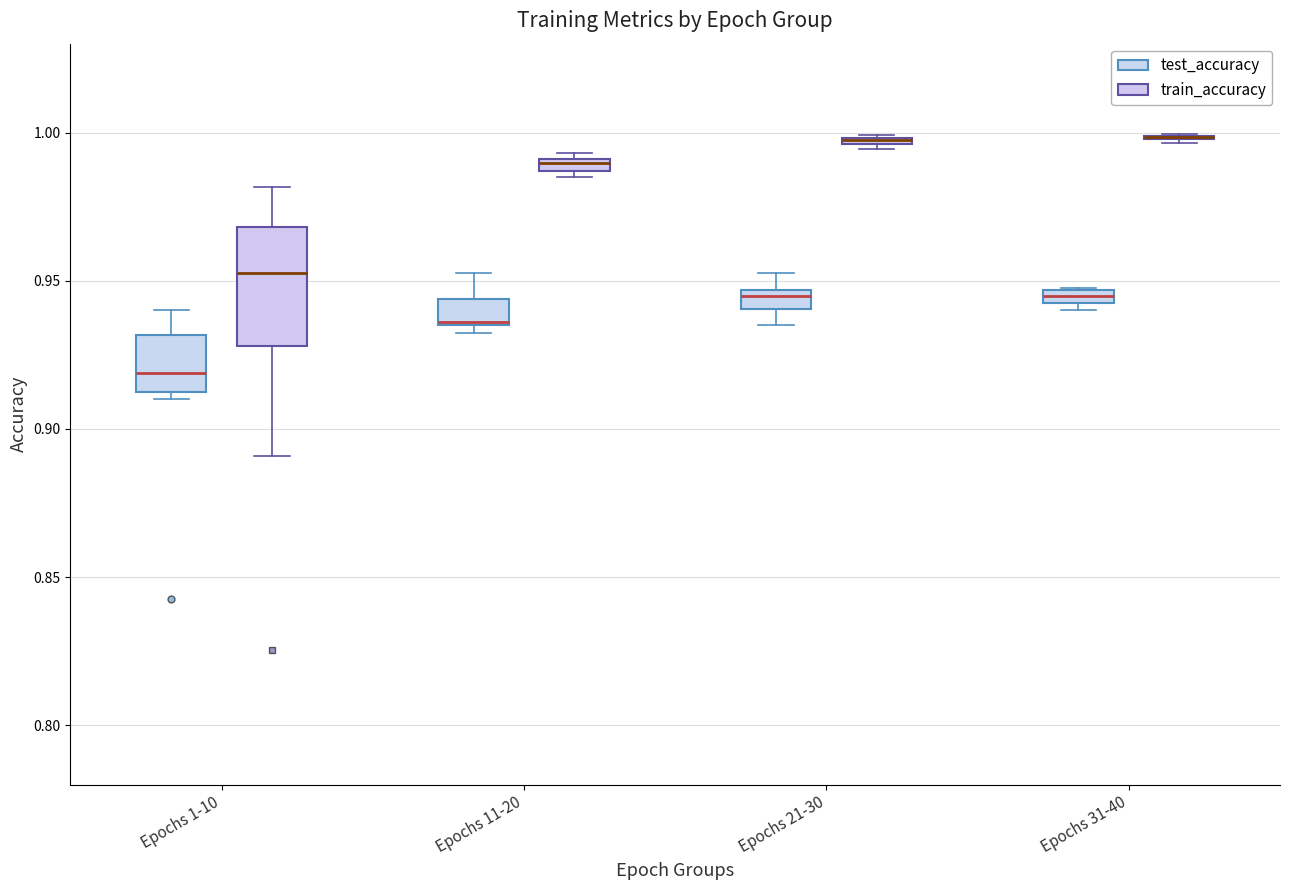

Where does the upper whisker of the box for Epochs 11-20 (test_accuracy) end on the y-axis? The values are not printed on the chart, so give them approximately, as read against the axis.

0.955